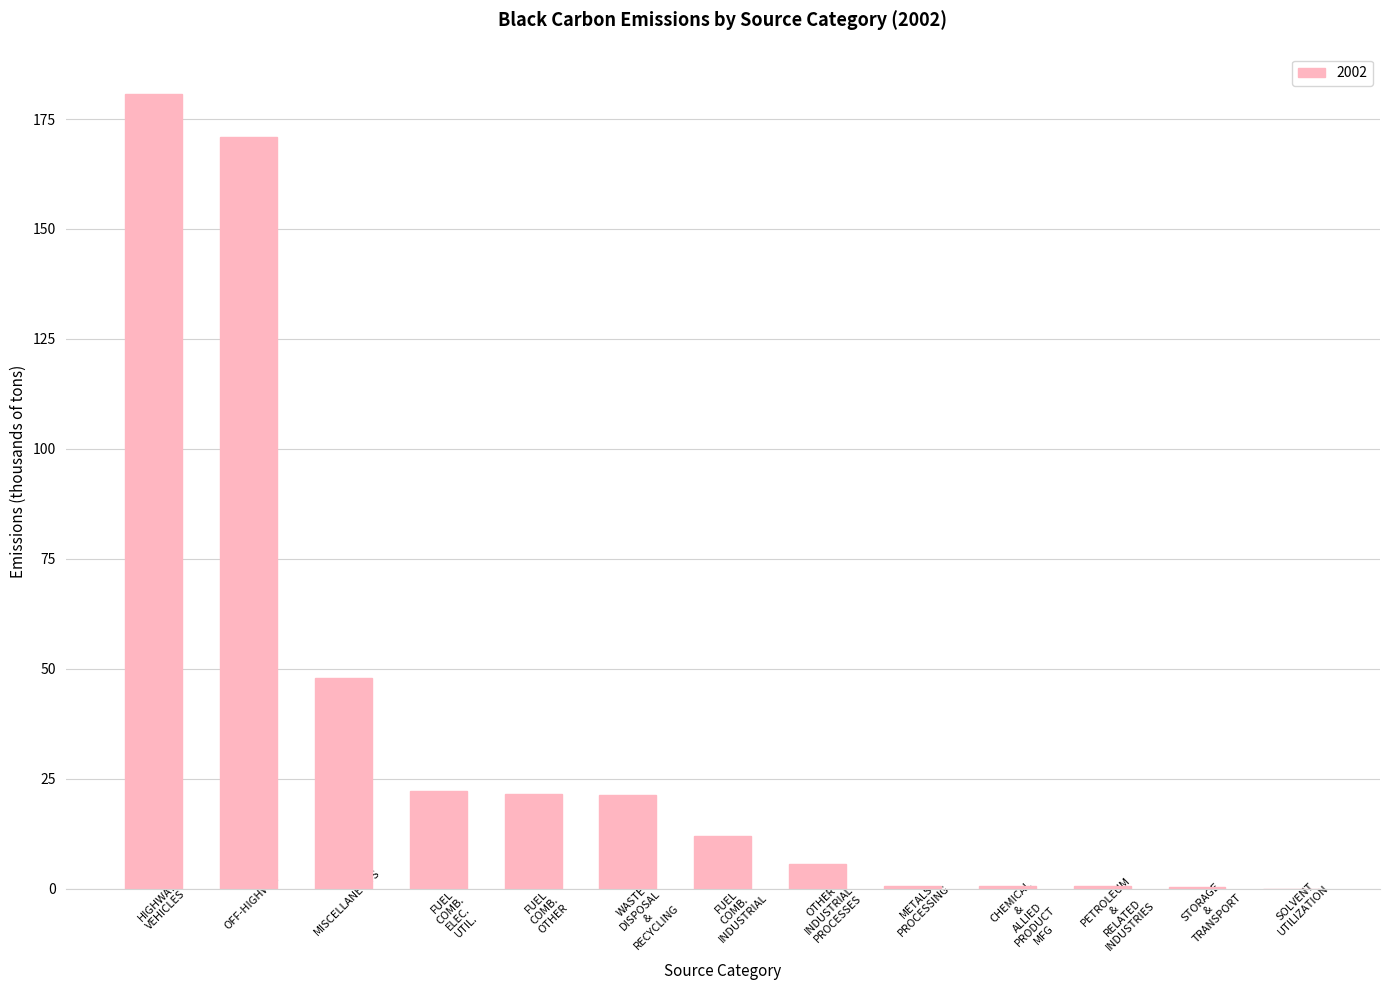

What is the greatest value displayed?

180.8